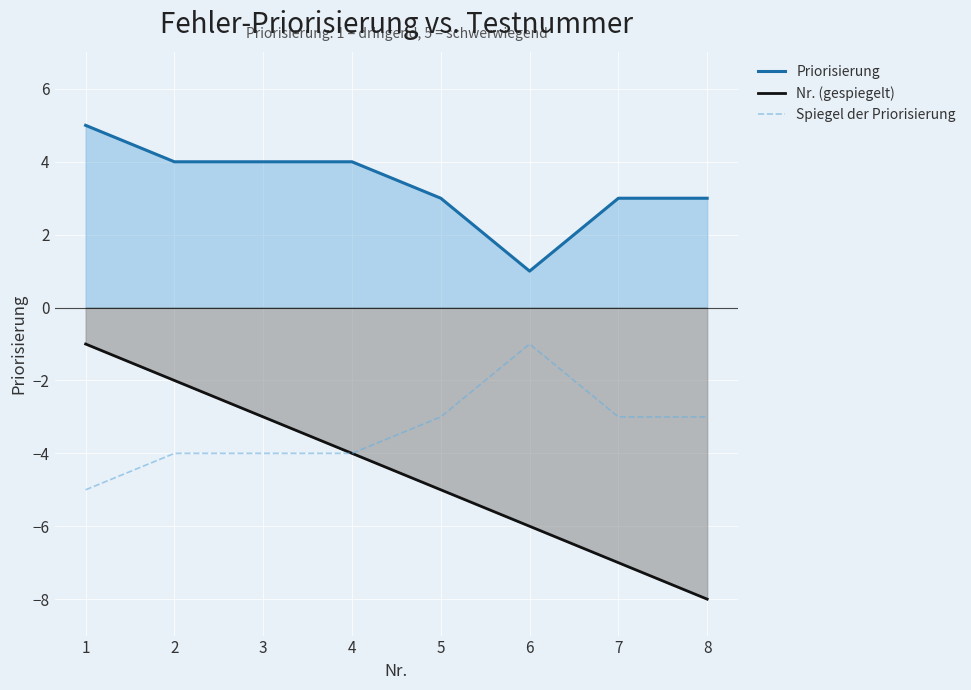

What is the difference between the maximum and minimum values in the Nr. (gespiegelt) series?

7